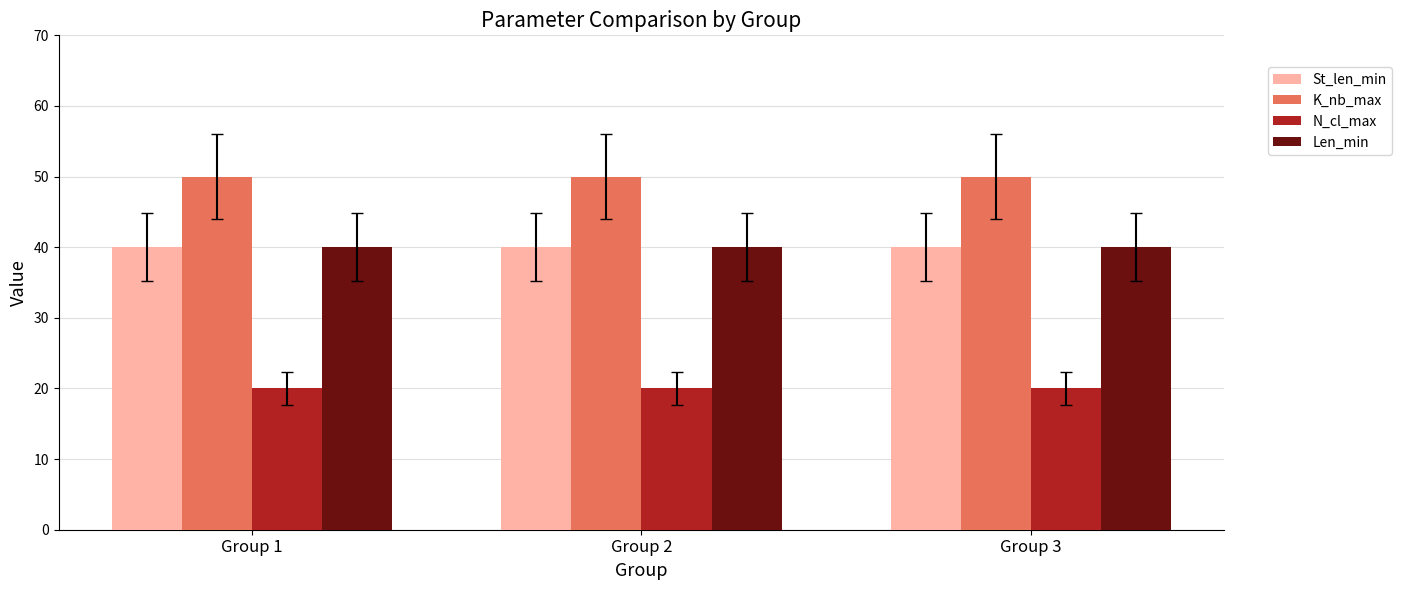

Which series has the largest total across all categories?

K_nb_max